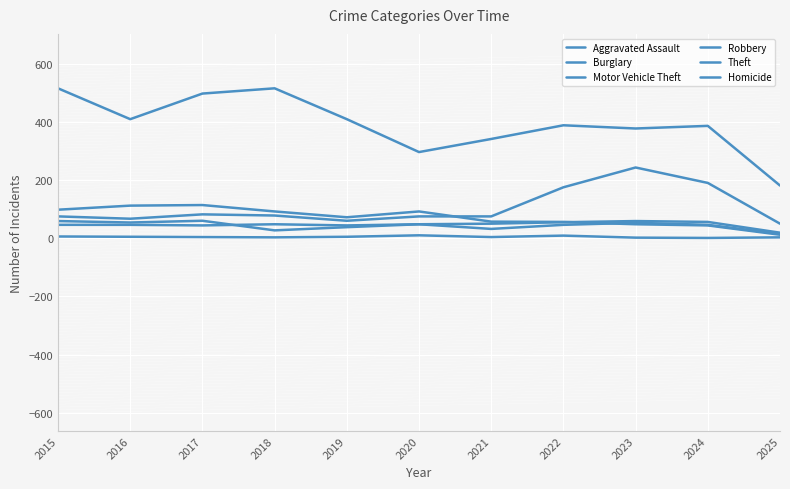

What is the difference between the maximum and minimum values in the Burglary series?

102